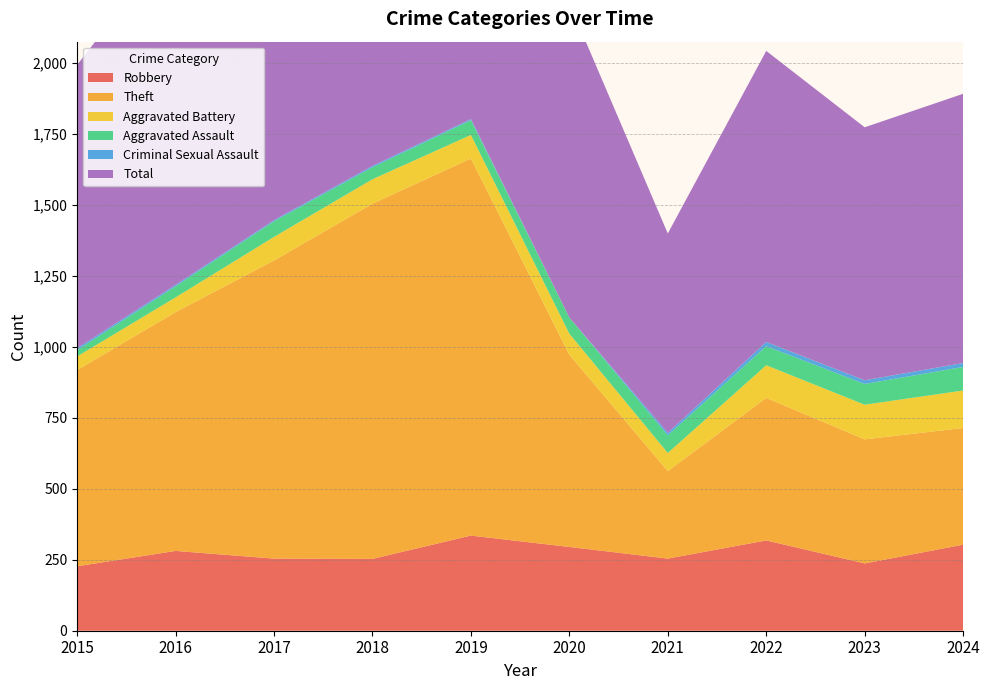

Reading right to left, what are all the values shown in this chart?

Robbery: 2024=303	2023=237	2022=318	2021=254	2020=295	2019=335	2018=253	2017=254	2016=281	2015=227
Theft: 2024=411	2023=437	2022=502	2021=308	2020=677	2019=1328	2018=1251	2017=1050	2016=841	2015=691
Aggravated Battery: 2024=132	2023=122	2022=115	2021=64	2020=74	2019=83	2018=86	2017=83	2016=52	2015=48
Aggravated Assault: 2024=83	2023=73	2022=67	2021=62	2020=57	2019=52	2018=42	2017=55	2016=39	2015=22
Criminal Sexual Assault: 2024=14	2023=13	2022=15	2021=9	2020=0	2019=4	2018=5	2017=4	2016=5	2015=7
Total: 2024=948	2023=891	2022=1025	2021=702	2020=1107	2019=1804	2018=1639	2017=1449	2016=1221	2015=998